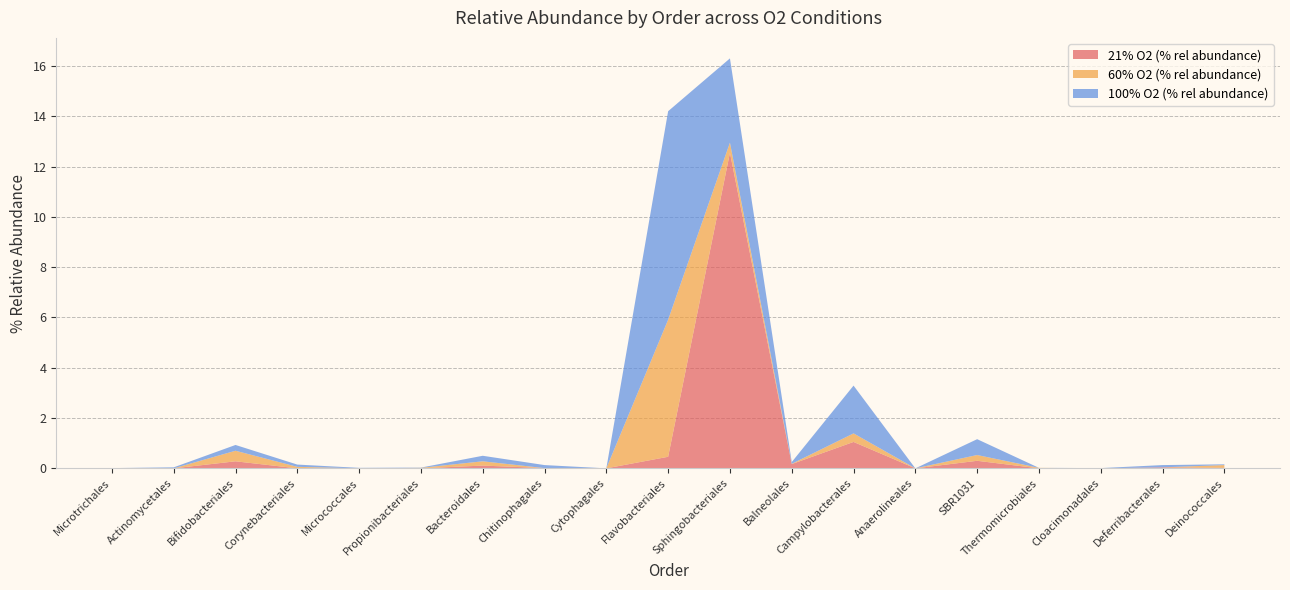

Reading left to right, extract all data points from this chart.

21% O2 (% rel abundance): Microtrichales=0.0	Actinomycetales=0.0	Bifidobacteriales=0.3	Corynebacteriales=0.0	Micrococcales=0.0	Propionibacteriales=0.0	Bacteroidales=0.1	Chitinophagales=0.0	Cytophagales=0.0	Flavobacteriales=0.5	Sphingobacteriales=12.6	Balneolales=0.2	Campylobacterales=1.1	Anaerolineales=0.0	SBR1031=0.3	Thermomicrobiales=0.0	Cloacimonadales=0.0	Deferribacterales=0.0	Deinococcales=0.0
60% O2 (% rel abundance): Microtrichales=0.0	Actinomycetales=0.0	Bifidobacteriales=0.4	Corynebacteriales=0.1	Micrococcales=0.0	Propionibacteriales=0.0	Bacteroidales=0.2	Chitinophagales=0.0	Cytophagales=0.0	Flavobacteriales=5.5	Sphingobacteriales=0.4	Balneolales=0.0	Campylobacterales=0.3	Anaerolineales=0.0	SBR1031=0.2	Thermomicrobiales=0.0	Cloacimonadales=0.0	Deferribacterales=0.0	Deinococcales=0.1
100% O2 (% rel abundance): Microtrichales=0.0	Actinomycetales=0.0	Bifidobacteriales=0.2	Corynebacteriales=0.1	Micrococcales=0.0	Propionibacteriales=0.0	Bacteroidales=0.2	Chitinophagales=0.1	Cytophagales=0.0	Flavobacteriales=8.3	Sphingobacteriales=3.4	Balneolales=0.1	Campylobacterales=1.9	Anaerolineales=0.0	SBR1031=0.6	Thermomicrobiales=0.0	Cloacimonadales=0.0	Deferribacterales=0.1	Deinococcales=0.0